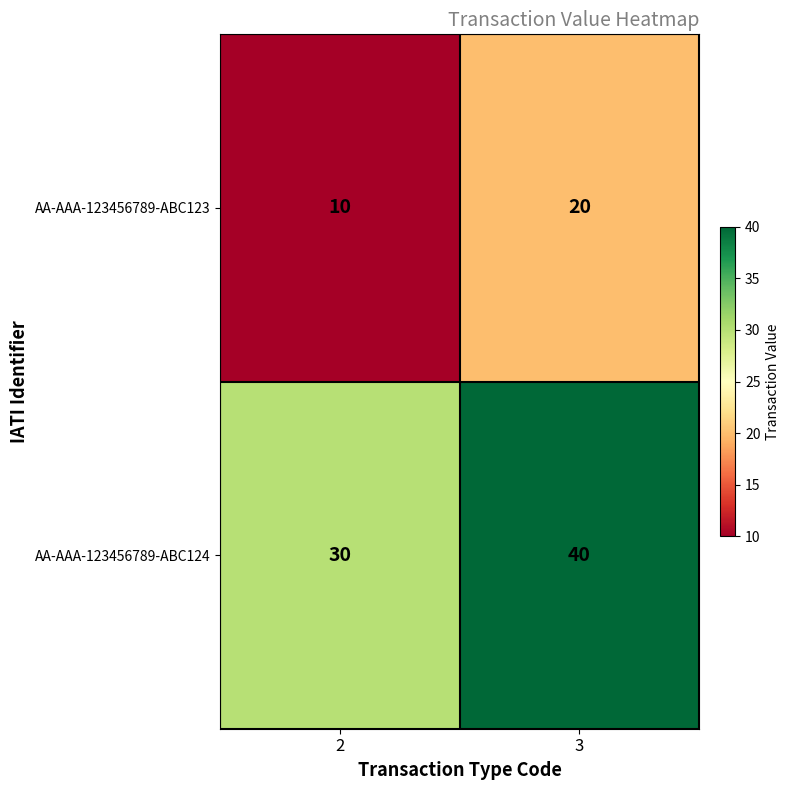

List the series in order of their peak value, lowest first.

AA-AAA-123456789-ABC123, AA-AAA-123456789-ABC124